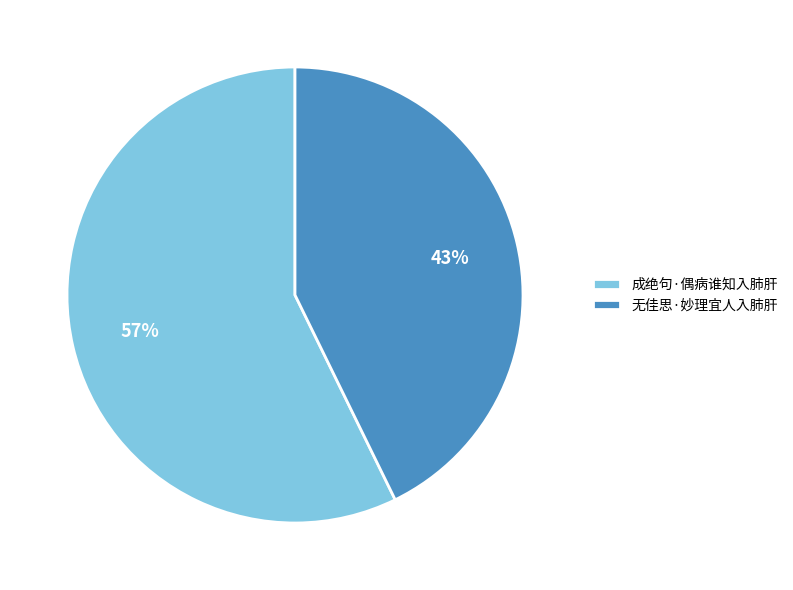

Between 成绝句·偶病谁知入肺肝 and 无佳思·妙理宜人入肺肝, which is larger?

成绝句·偶病谁知入肺肝